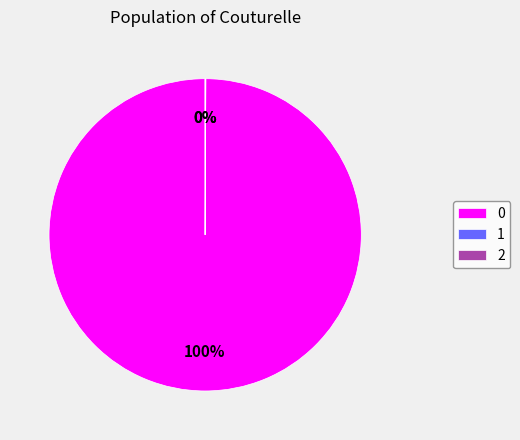

Is there any slice that represents more than half of the pie?

Yes